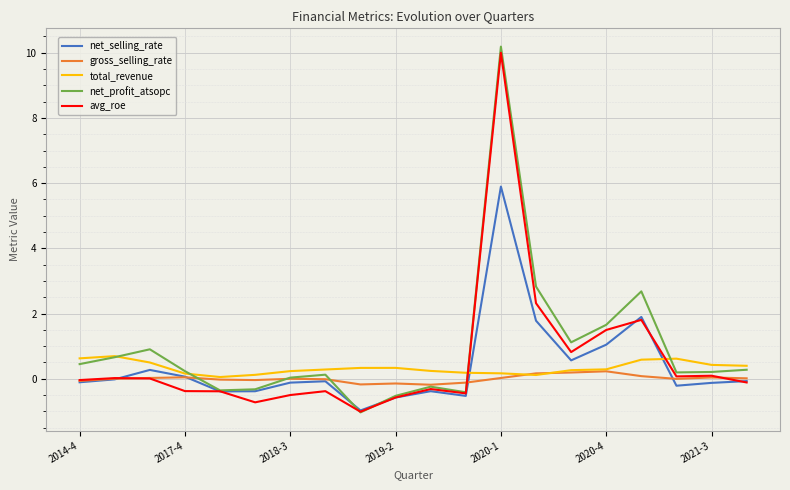

What is the average value of the net_profit_atsopc series?

0.9